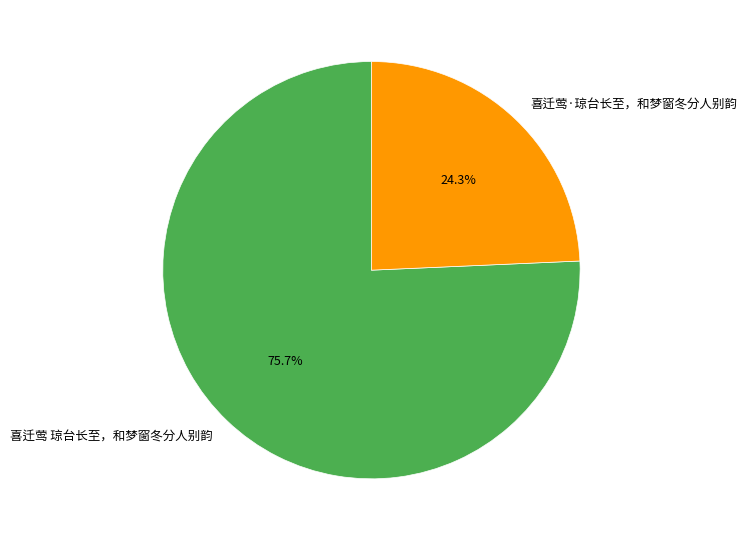

Is 喜迁莺·琼台长至，和梦窗冬分人别韵 the majority of the pie?

No